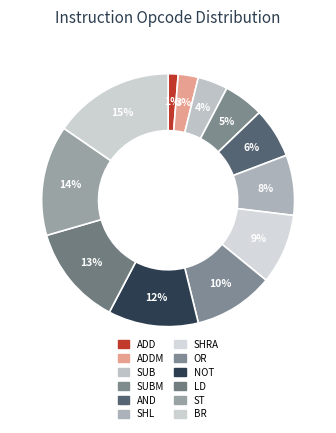

Does any single category account for the majority?

No